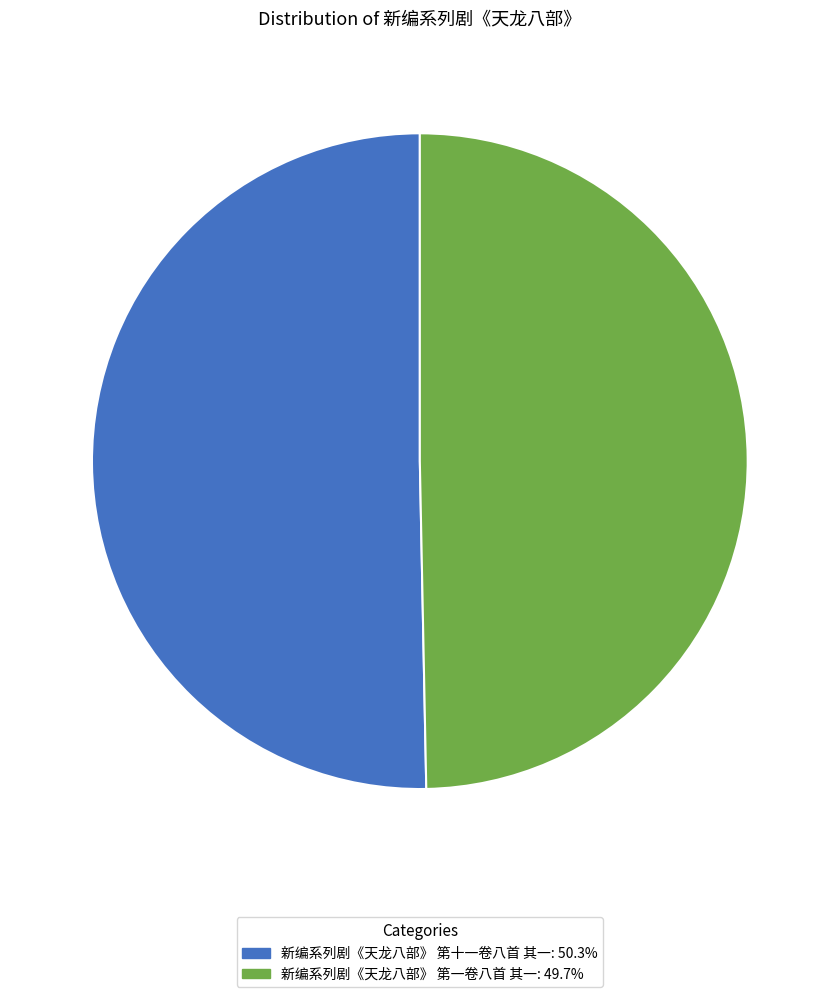

What is the ratio of the value at 新编系列剧《天龙八部》 第十一卷八首 其一 to the value at 新编系列剧《天龙八部》 第一卷八首 其一?

1.0